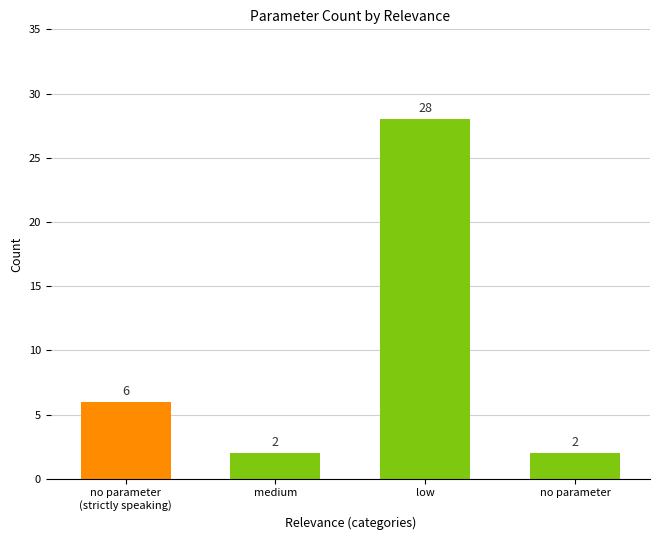

Does the chart contain any negative values?

No